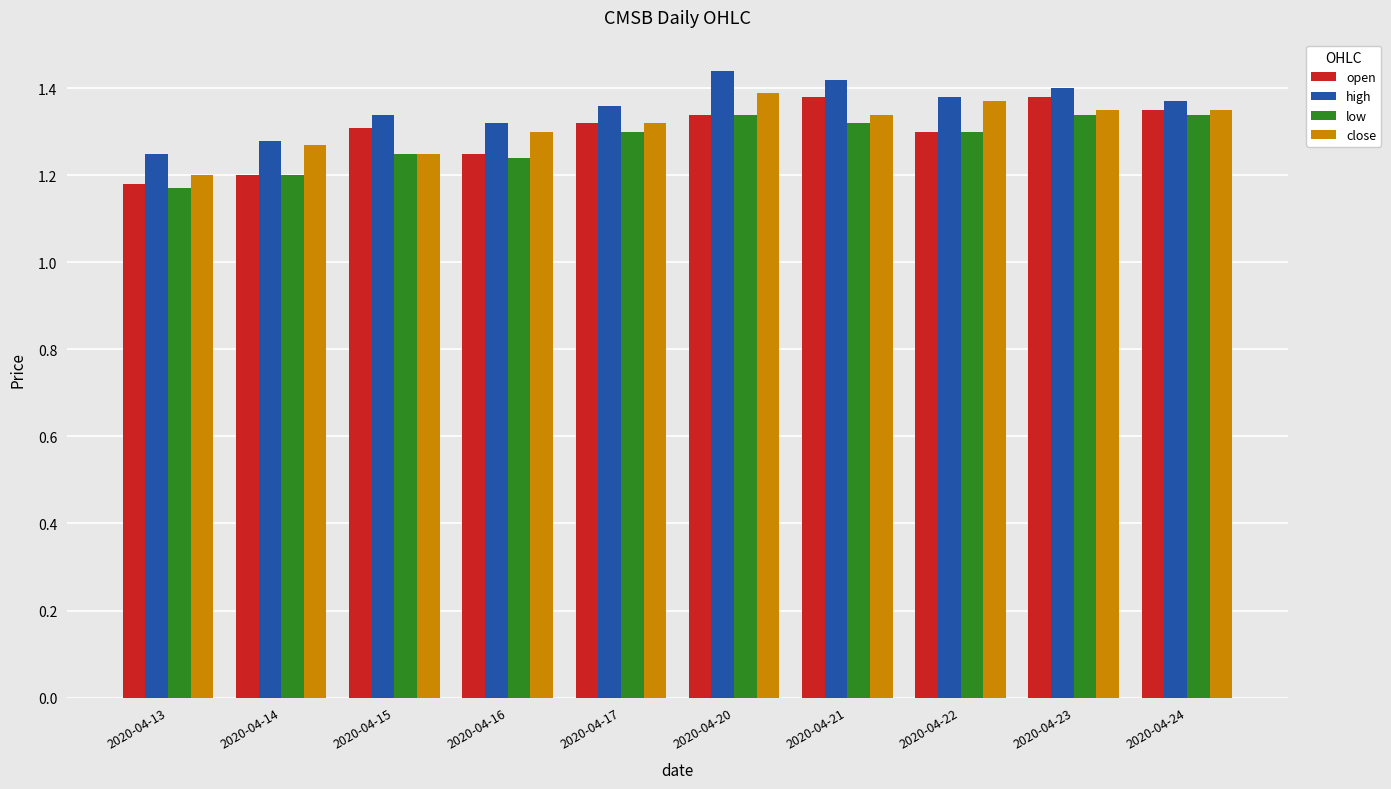

The value of open at 2020-04-17 is 1.3. True or false?

True